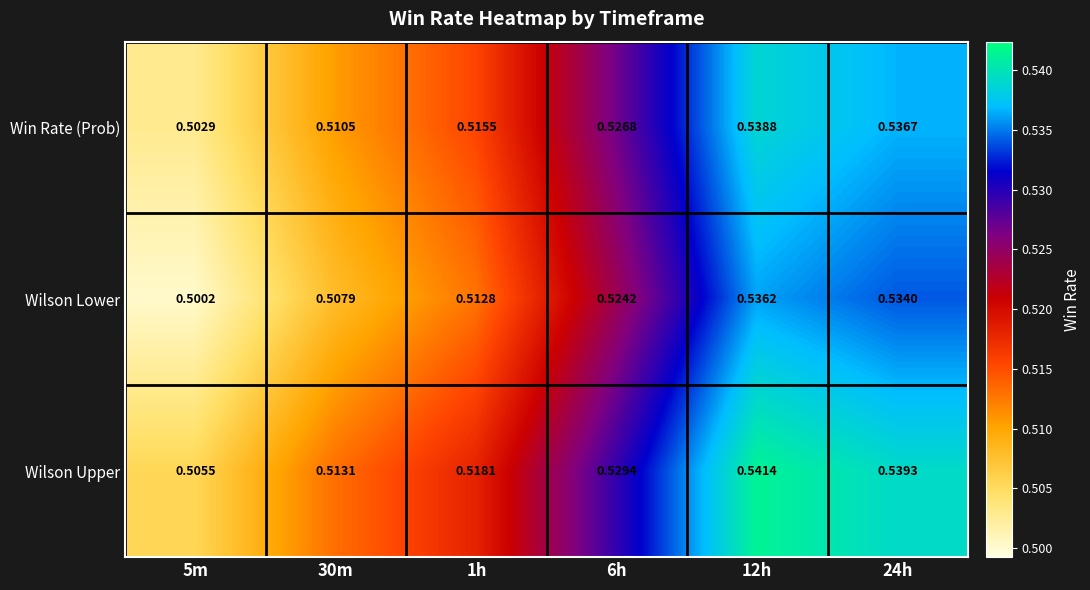

List the series in order of their peak value, lowest first.

Wilson Lower, Win Rate (Prob), Wilson Upper